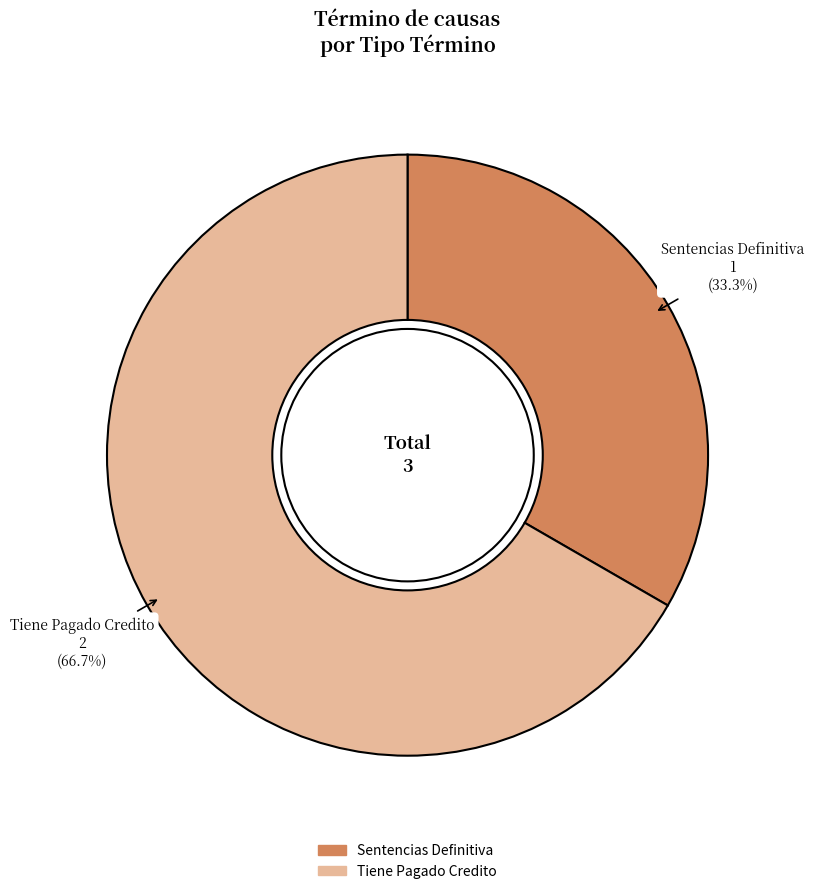

Count the number of slices in the pie.

2